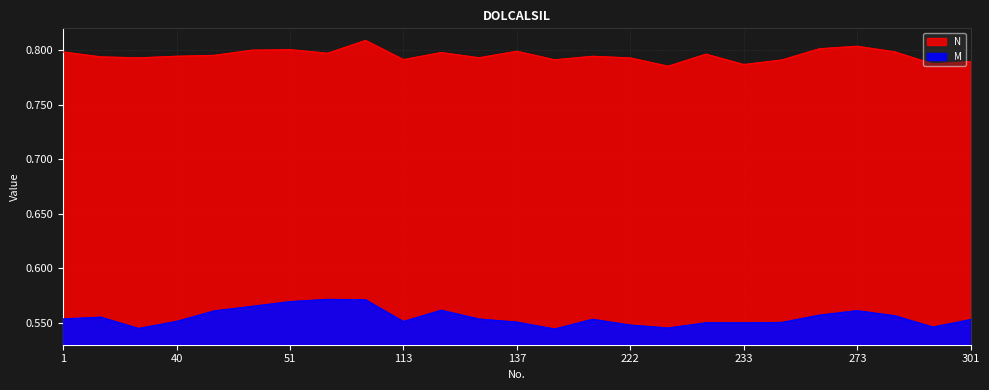

What is the sum of the M values at 51 and 137?

1.1